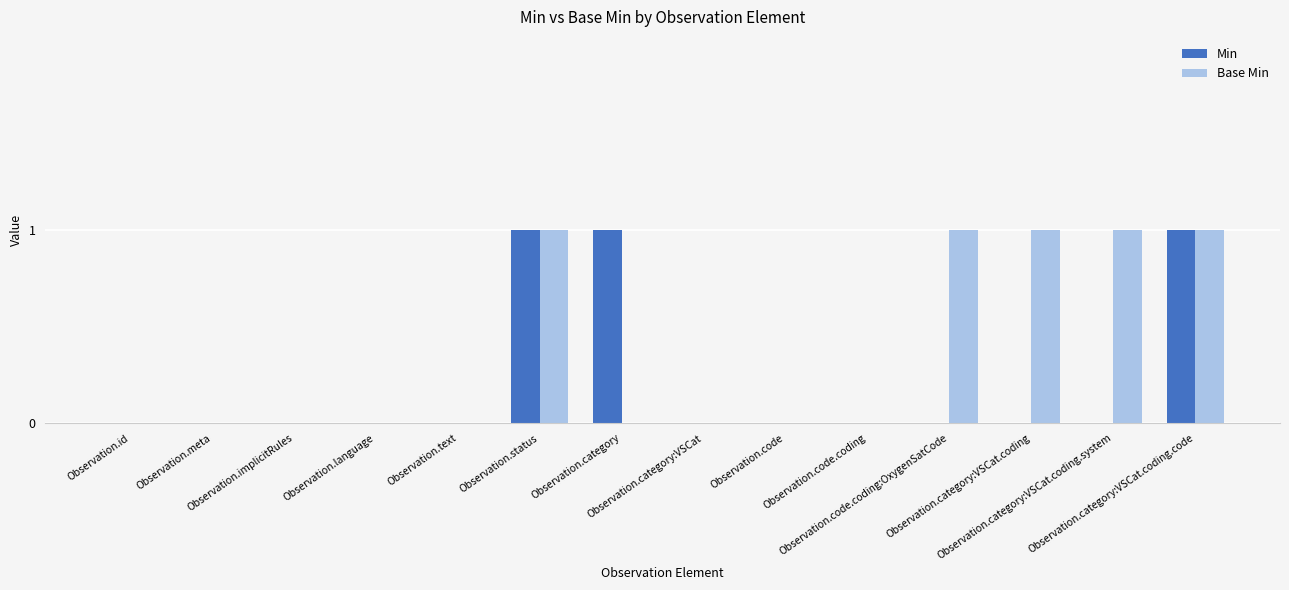

Is the value of Base Min at Observation.category:VSCat.coding.system greater than the value of Min at Observation.category:VSCat.coding.system?

Yes